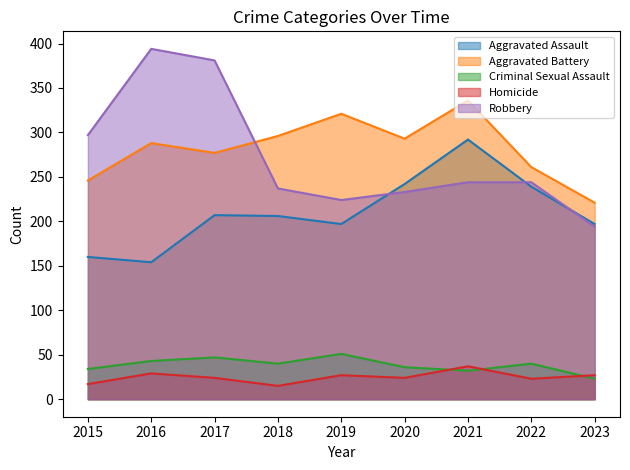

What are all the series names shown in the legend?

Aggravated Assault, Aggravated Battery, Criminal Sexual Assault, Homicide, Robbery